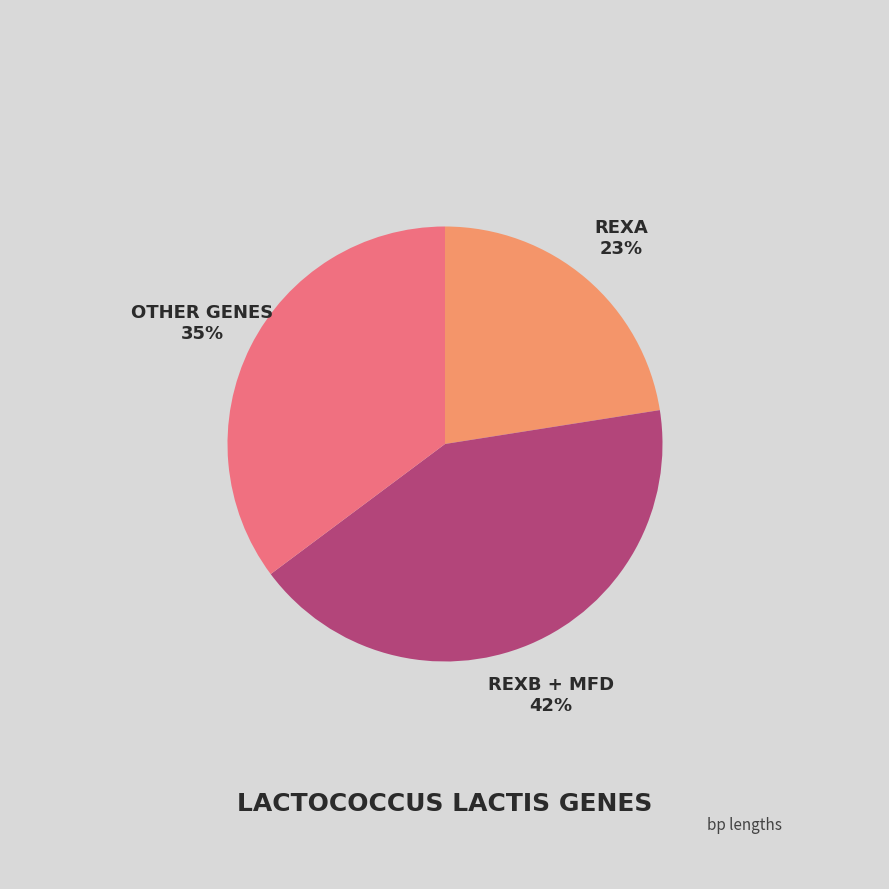

How many segments does this pie chart have?

3